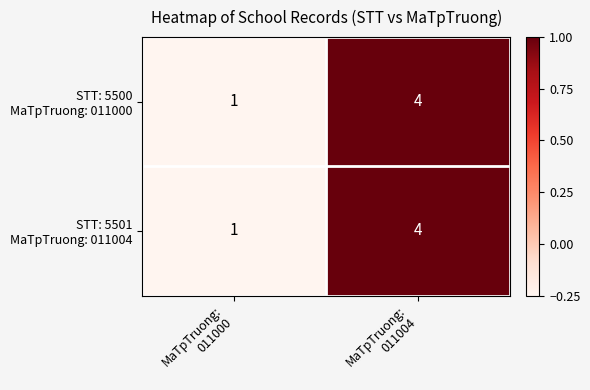

What is the maximum value shown in the chart?

4